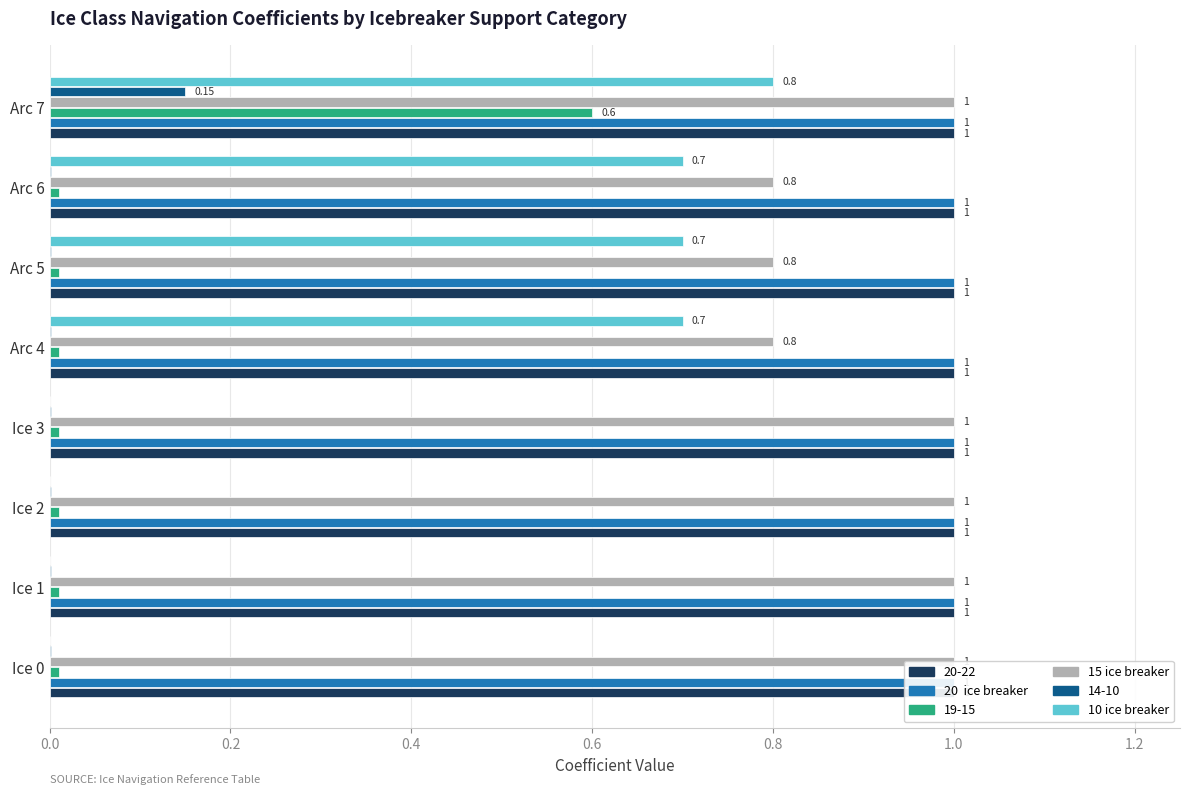

True or false: 15 ice breaker has a value of 1.0 at Ice 1.

True